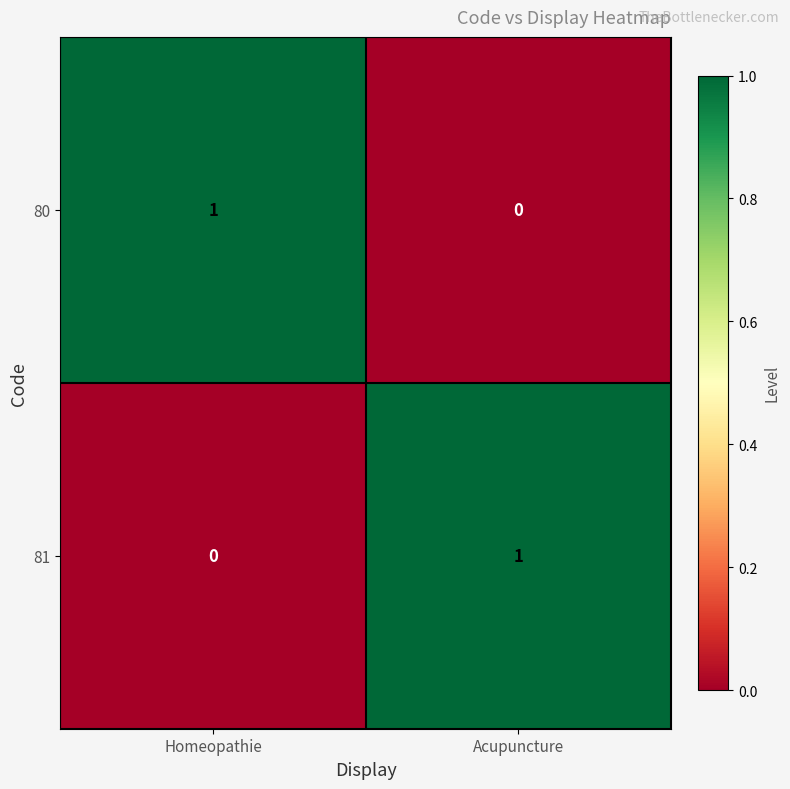

What is the difference between the highest and lowest values at Acupuncture?

1